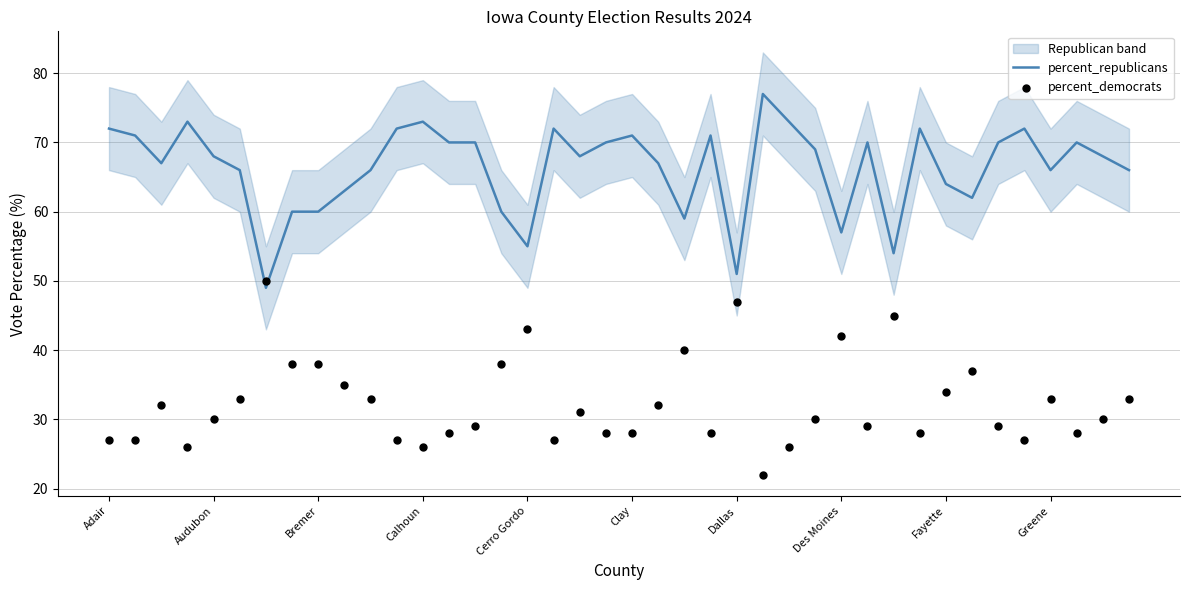

What is the highest value of the percent_republicans series?

77